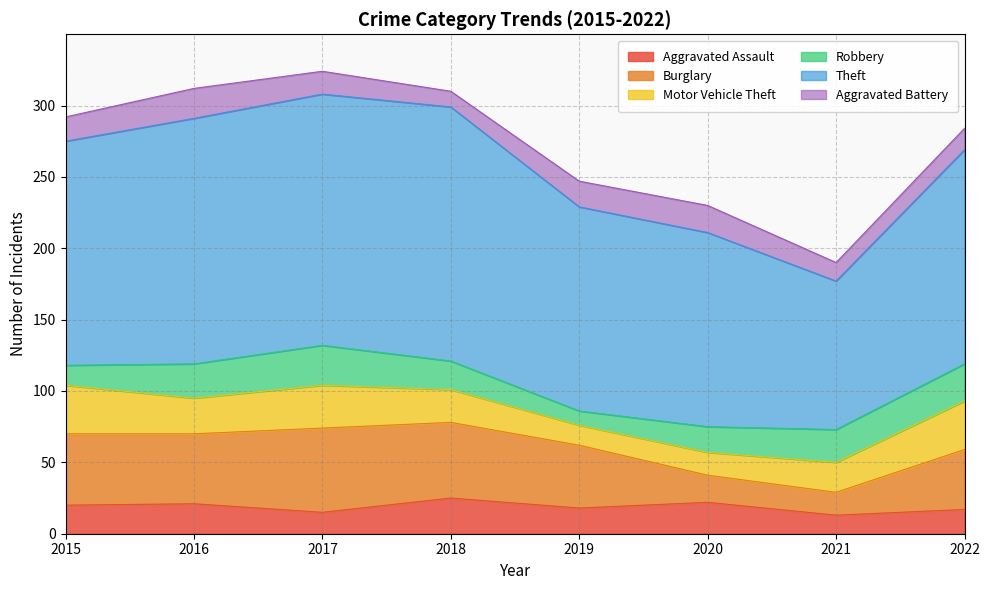

True or false: Robbery has a value of 20 at 2018.

True